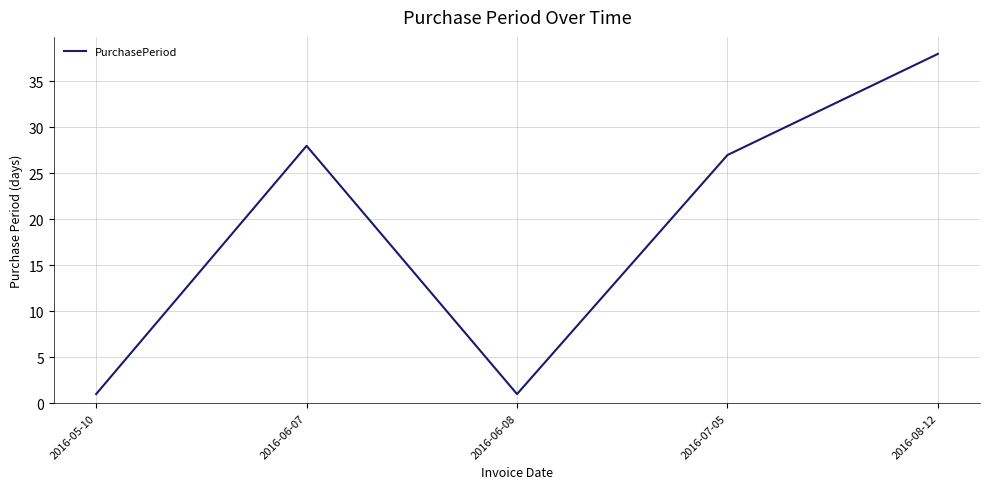

Is it true that the value at 2016-06-08 is 1?

True